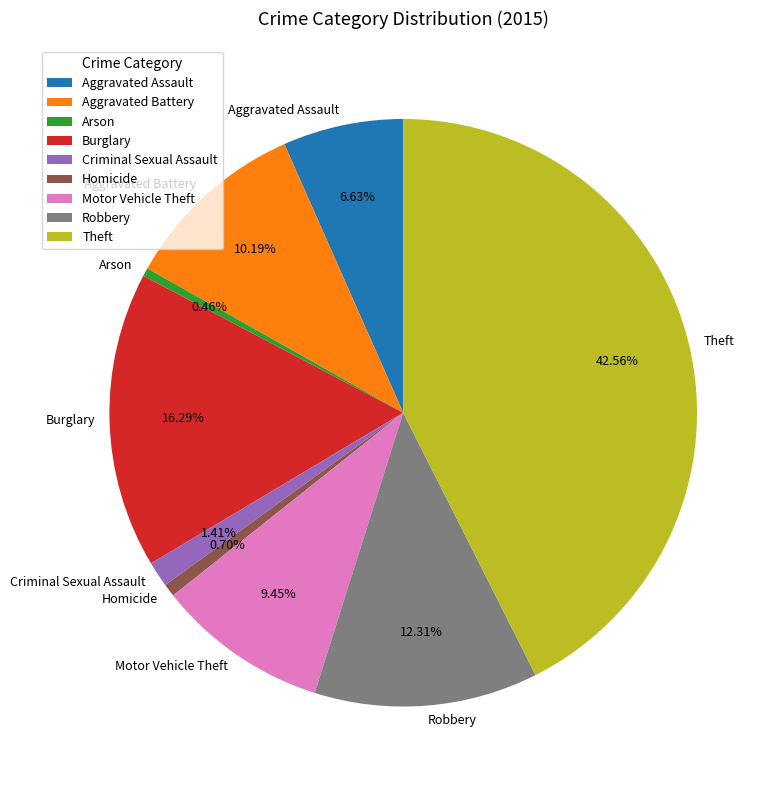

To the nearest percent, what is the difference between the Homicide and Criminal Sexual Assault slice percentages?

1%